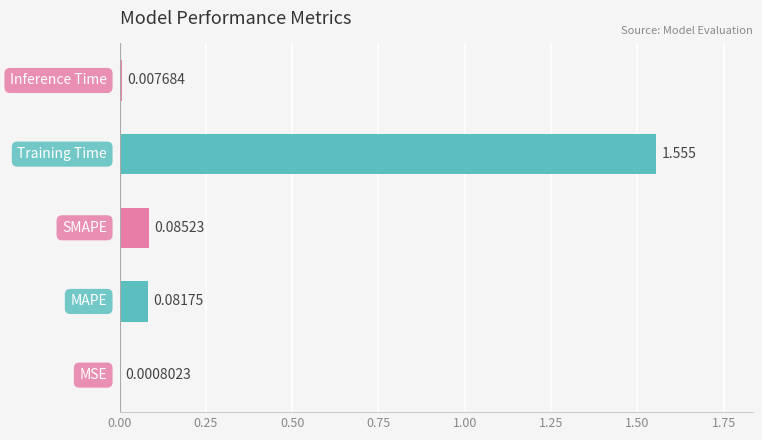

Are the bars horizontal?

Yes